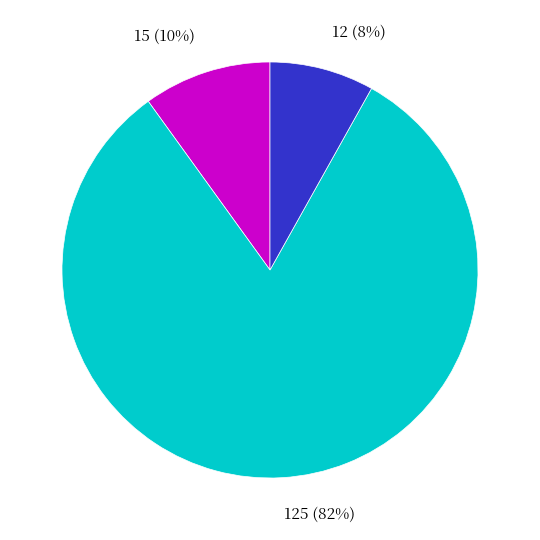

Between 15 and 12, which is larger?

15